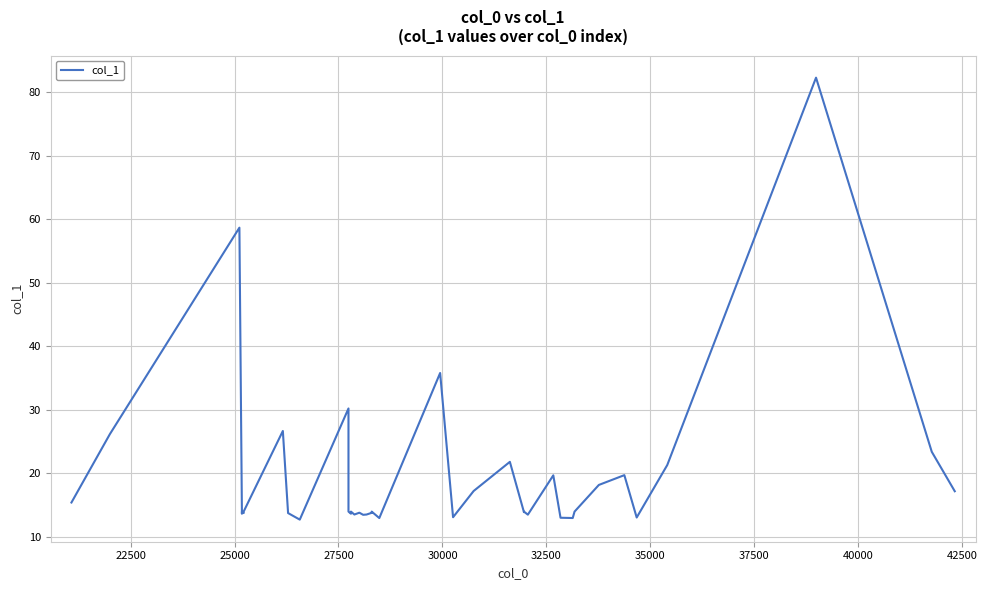

How many data points are above 14?

15